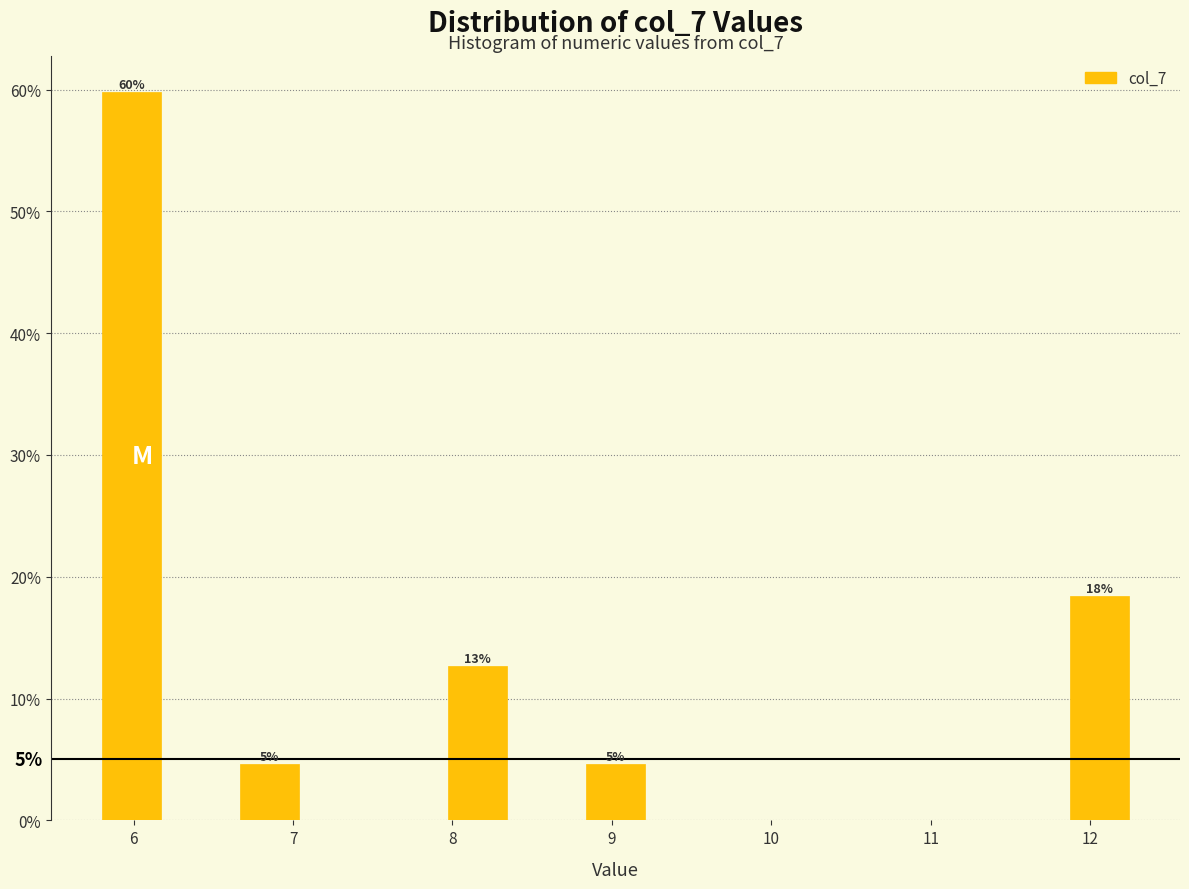

Which range on the x-axis has the tallest bar?

5.8 to 6.2